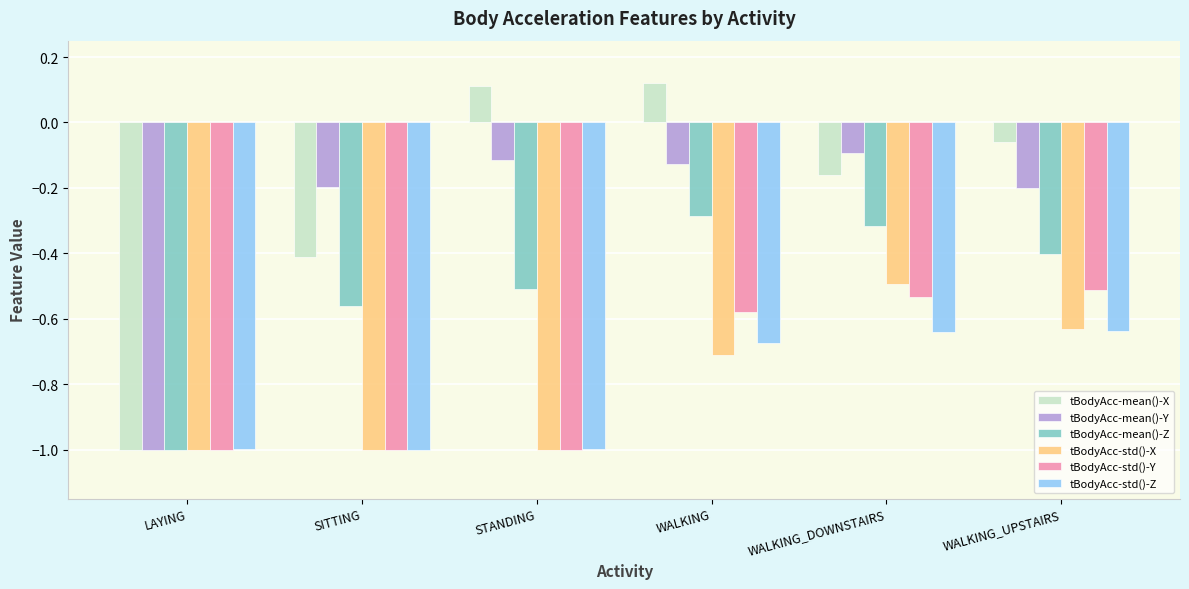

Which series has the largest range (max minus min)?

tBodyAcc-mean()-X